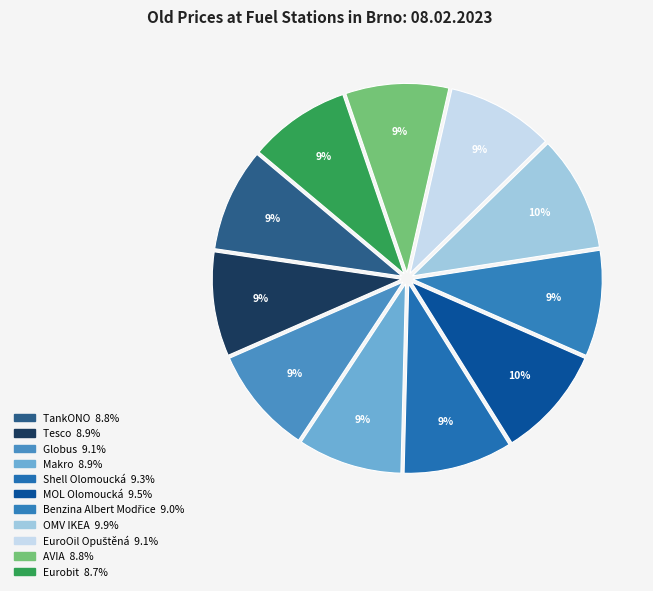

What is the change in value from Shell Olomoucká to MOL Olomoucká?

+1.0